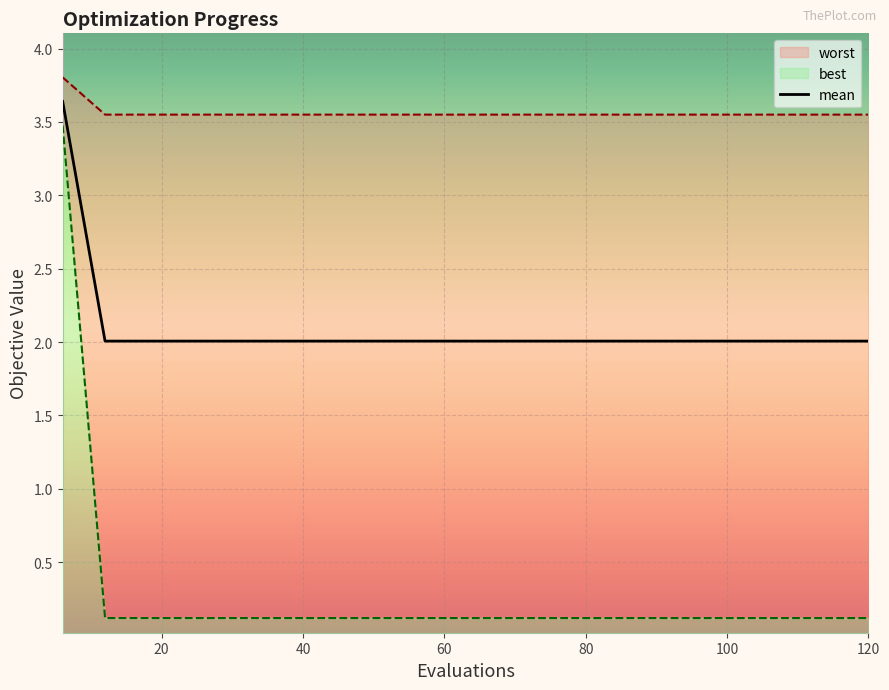

What is the spread (max minus min) of values at 48?

3.4